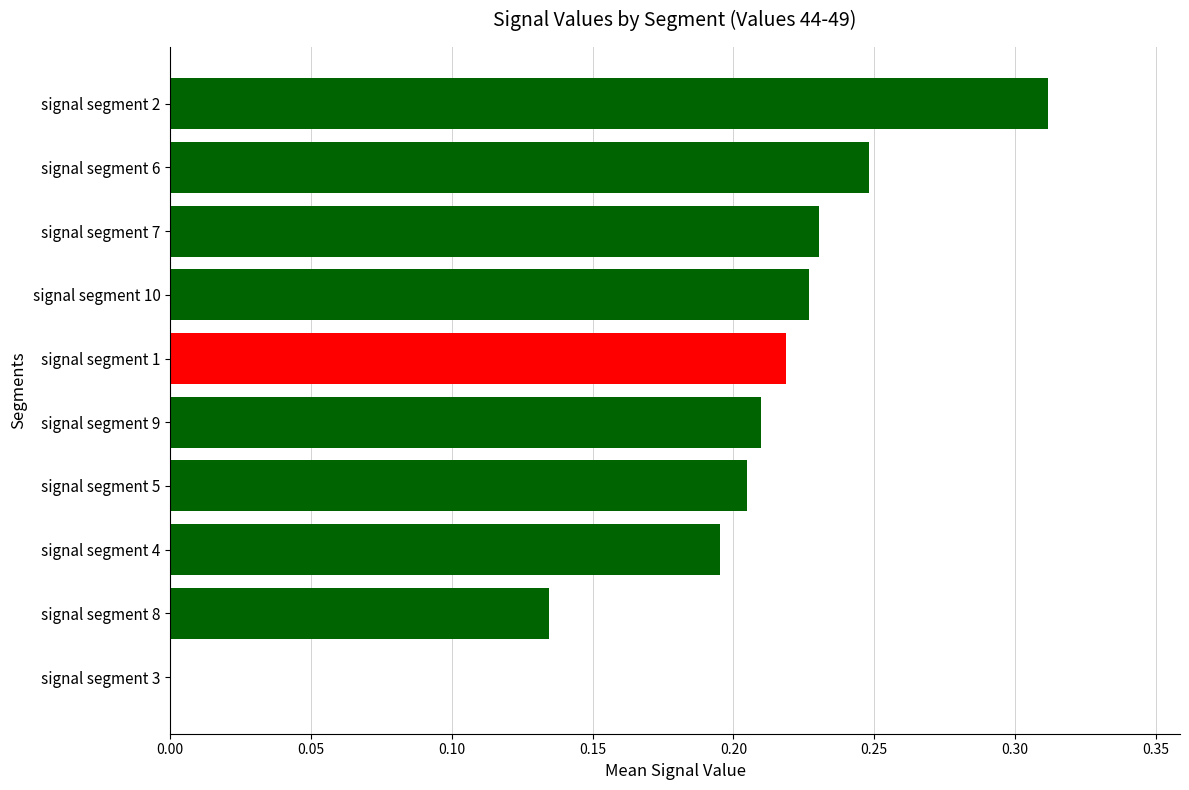

What is the sum of all values?

2.0